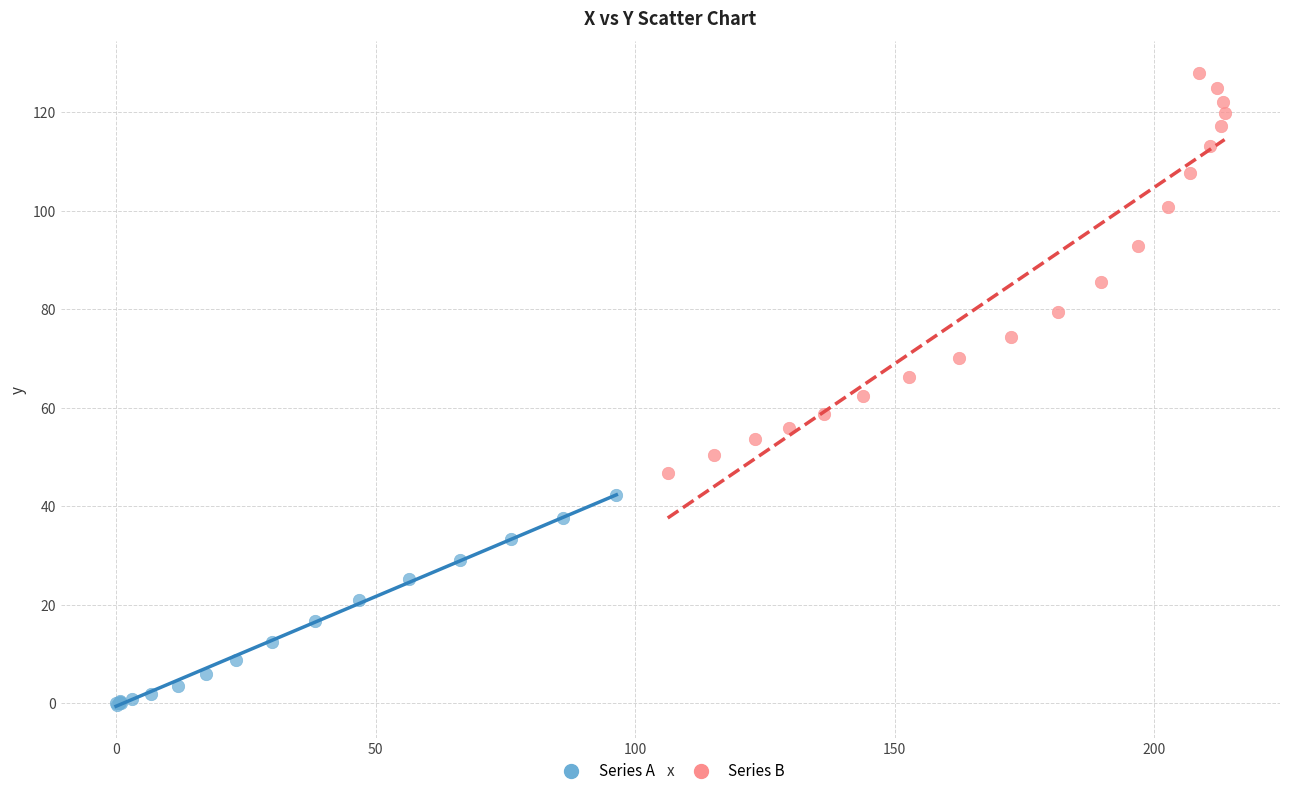

What are all the series names shown in the legend?

Series A, Series B